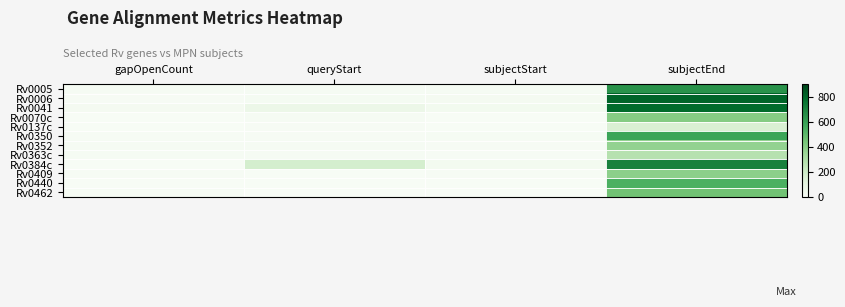

Reading right to left, extract all data points from this chart.

Rv0005: subjectEnd=650	subjectStart=10	queryStart=12	gapOpenCount=9
Rv0006: subjectEnd=809	subjectStart=20	queryStart=15	gapOpenCount=6
Rv0041: subjectEnd=790	subjectStart=31	queryStart=70	gapOpenCount=18
Rv0070c: subjectEnd=405	subjectStart=2	queryStart=12	gapOpenCount=3
Rv0137c: subjectEnd=153	subjectStart=2	queryStart=5	gapOpenCount=3
Rv0350: subjectEnd=582	subjectStart=9	queryStart=5	gapOpenCount=7
Rv0352: subjectEnd=370	subjectStart=5	queryStart=8	gapOpenCount=12
Rv0363c: subjectEnd=275	subjectStart=7	queryStart=11	gapOpenCount=14
Rv0384c: subjectEnd=709	subjectStart=28	queryStart=174	gapOpenCount=3
Rv0409: subjectEnd=387	subjectStart=4	queryStart=3	gapOpenCount=6
Rv0440: subjectEnd=540	subjectStart=1	queryStart=1	gapOpenCount=1
Rv0462: subjectEnd=456	subjectStart=2	queryStart=3	gapOpenCount=9